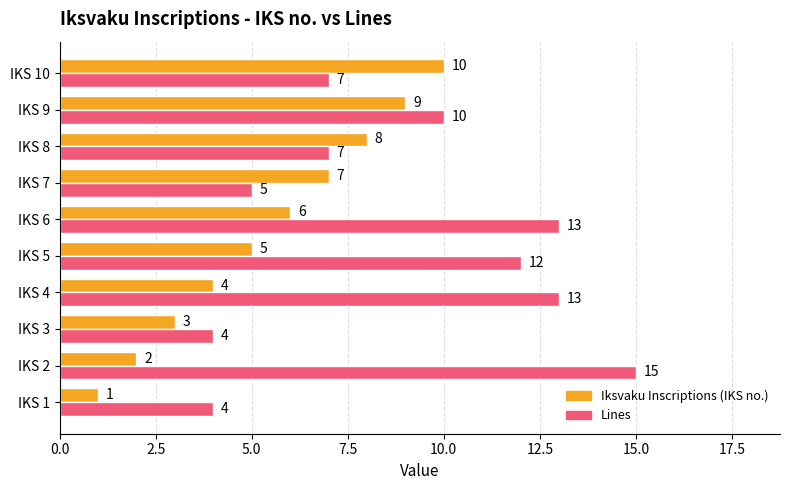

How many series are shown in this chart?

2